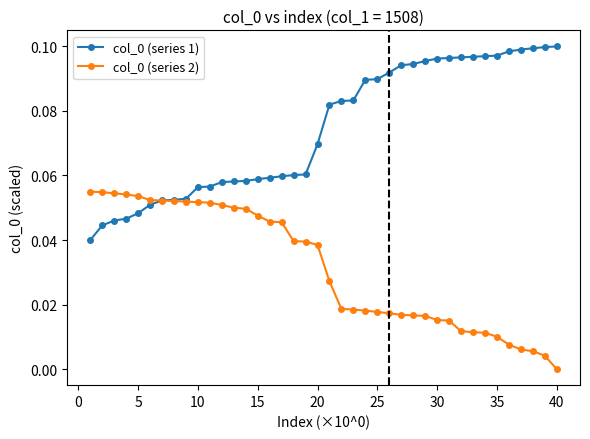

True or false: col_0 (series 2) and col_0 (series 1) cross at least once.

True